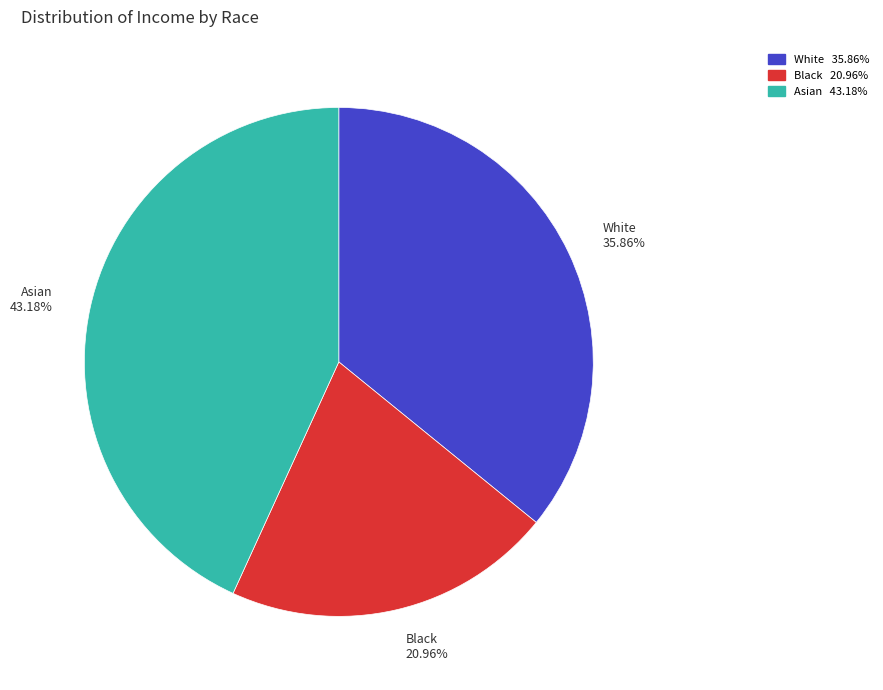

To the nearest percent, what portion does Asian represent?

43%